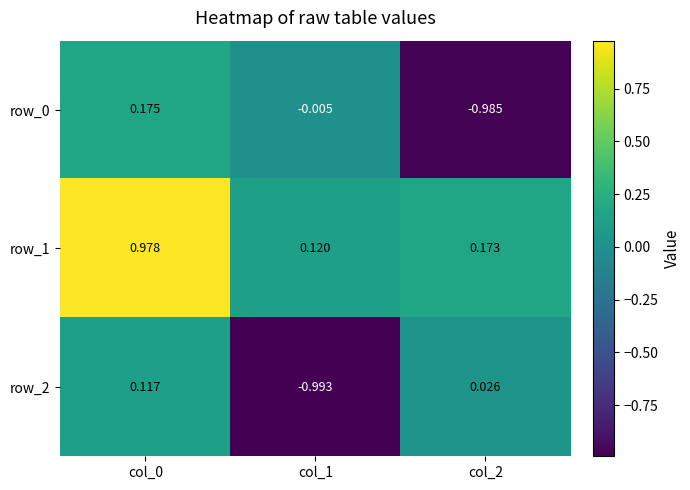

Which series has the largest total across all categories?

row_1